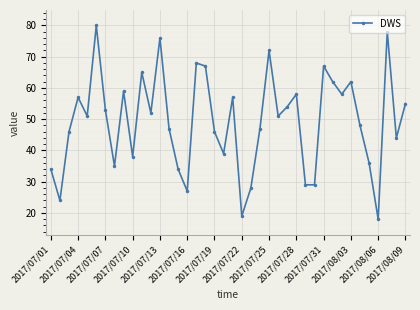

What is the value of the 6th point from the left?

80